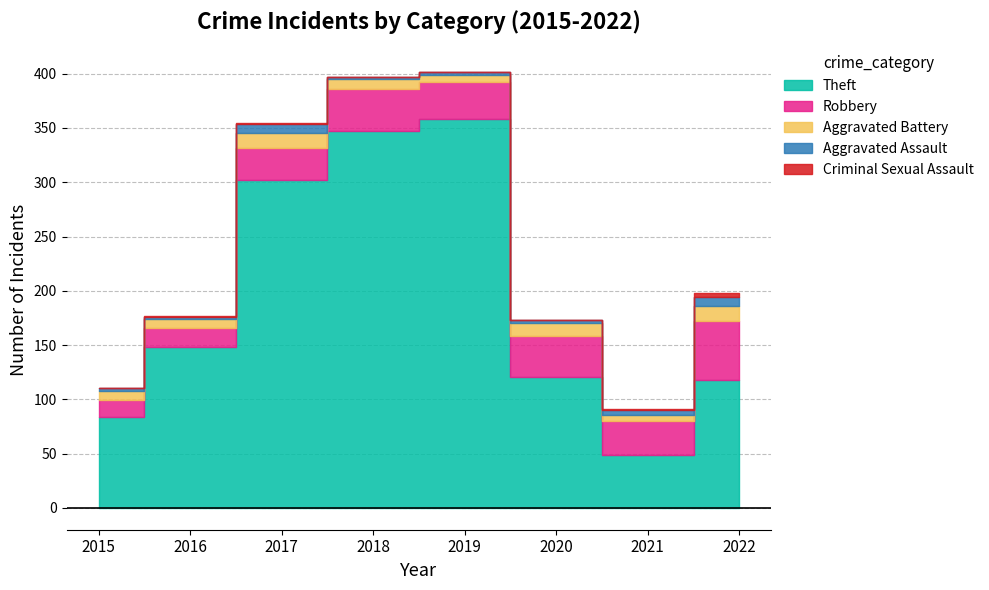

Read the Theft value at 2016, to the nearest 5.

150